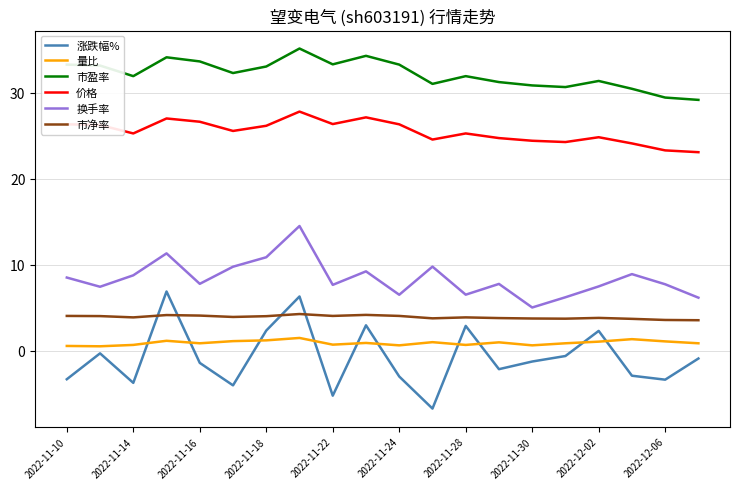

What is the difference between the maximum and minimum values in the 量比 series?

1.0